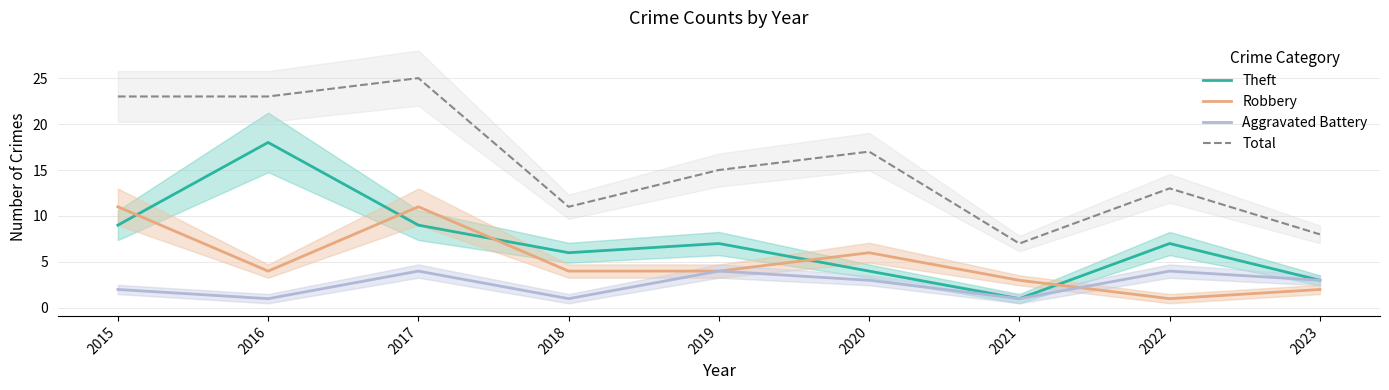

At which category does Total reach its first local peak?

2017